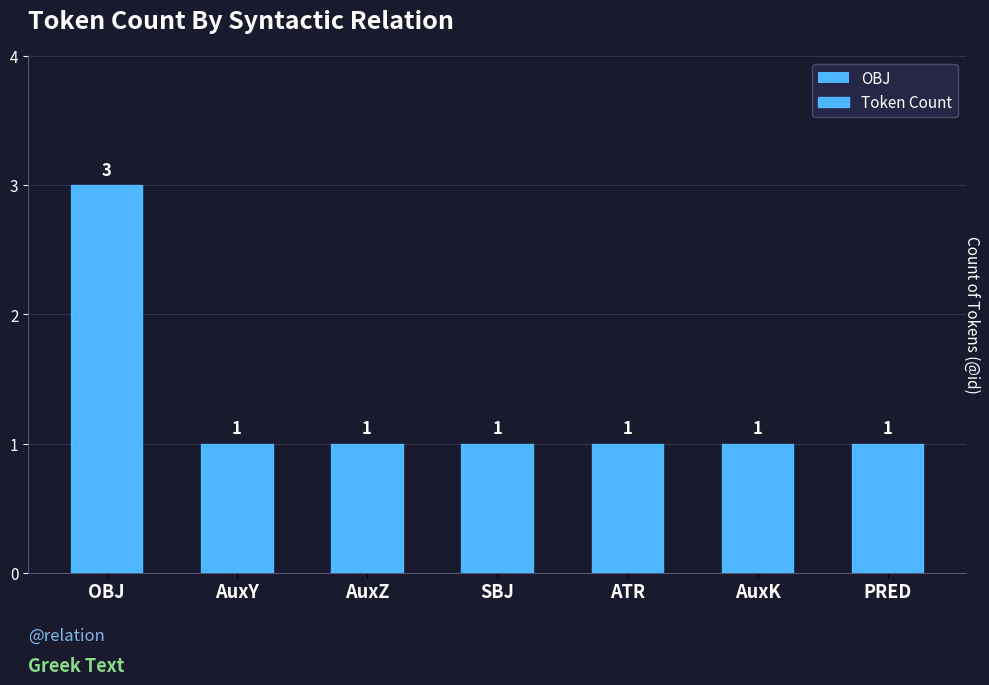

What is the average value?

1